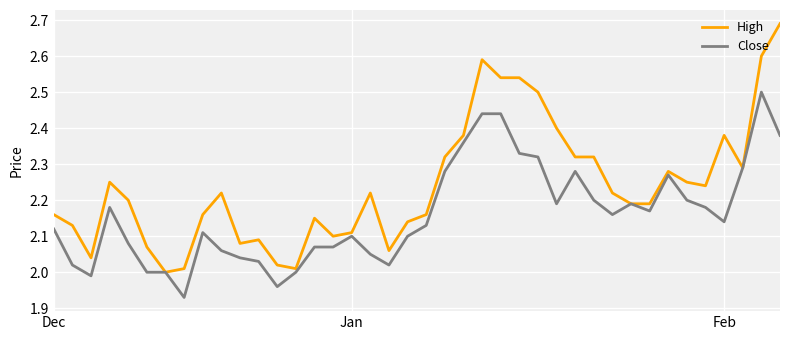

Which series has the largest range (max minus min)?

High